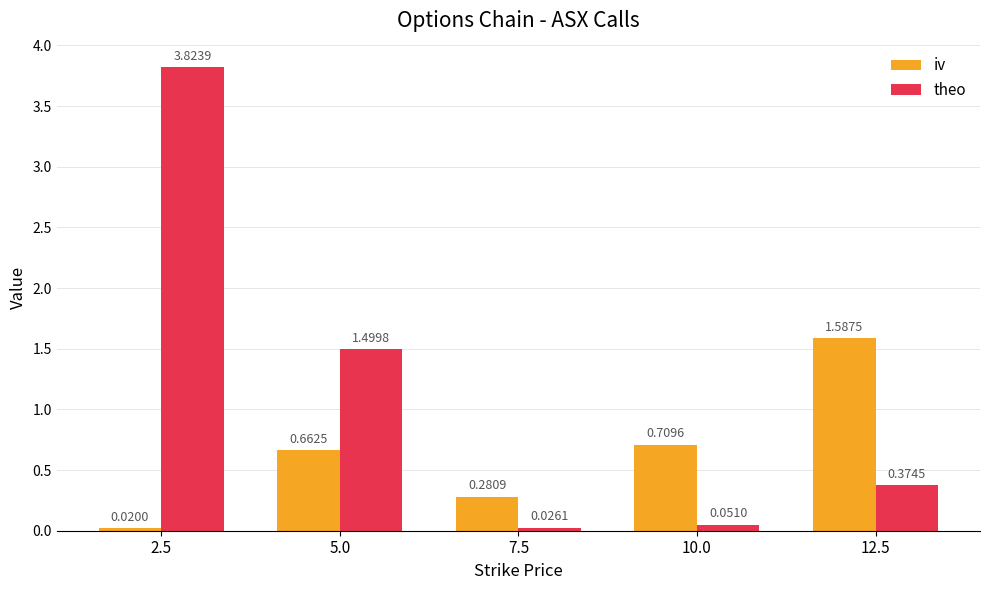

Is the value of iv at 10.0 greater than the value of theo at 12.5?

Yes